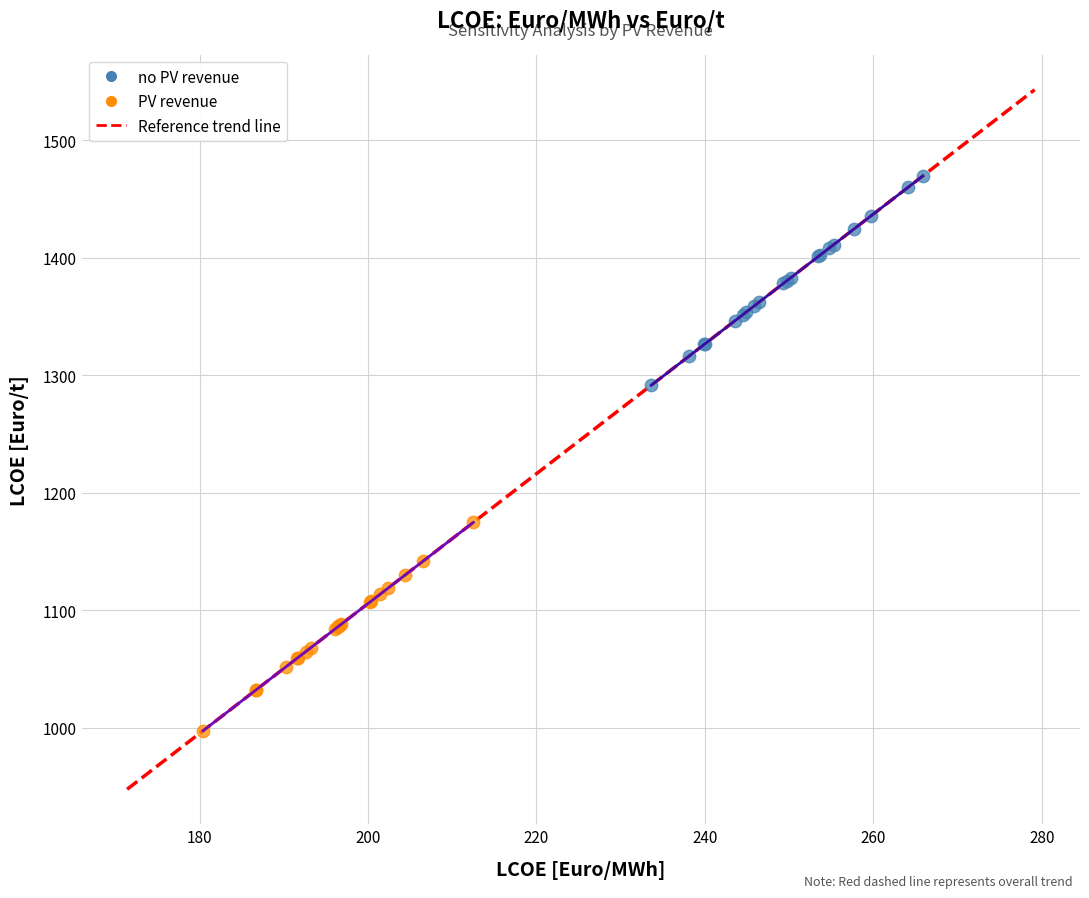

Which series reaches the minimum Y coordinate?

PV revenue